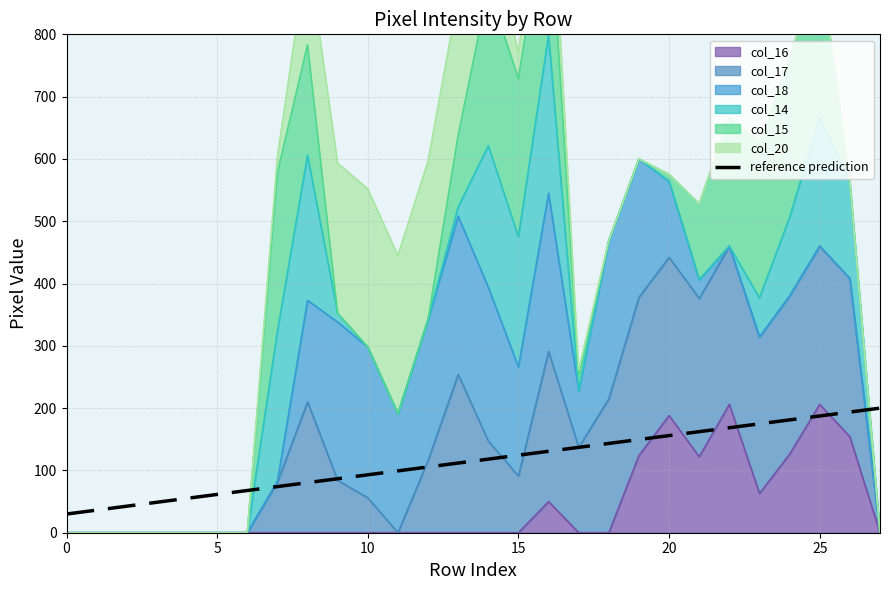

What is the label of the 6th point from the right?

22